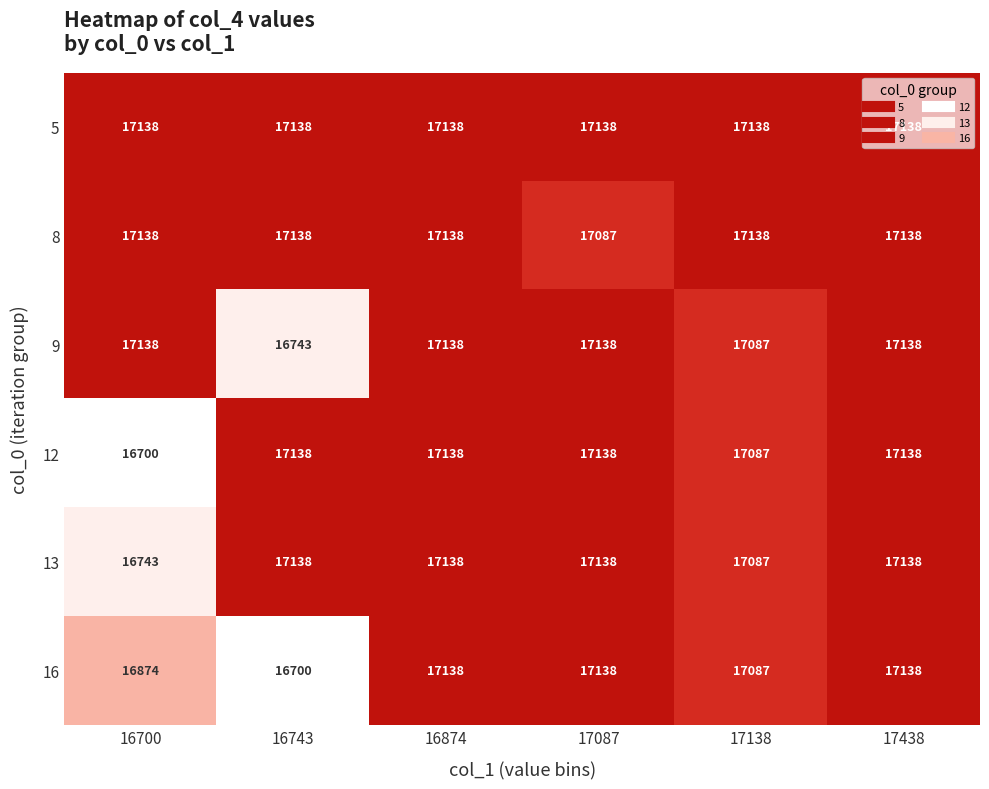

What is the spread (max minus min) of values at 16700?

438